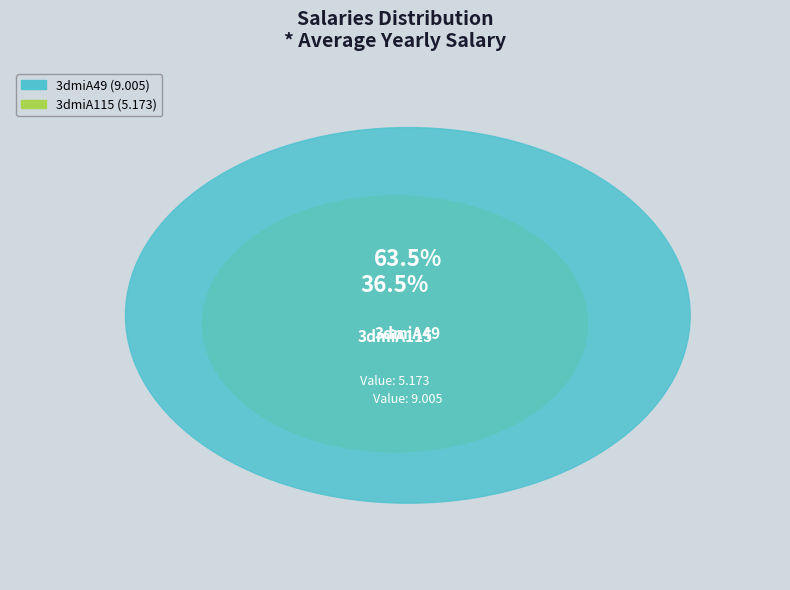

What is the total percentage of 3dmiA115 and 3dmiA49?

100.0%